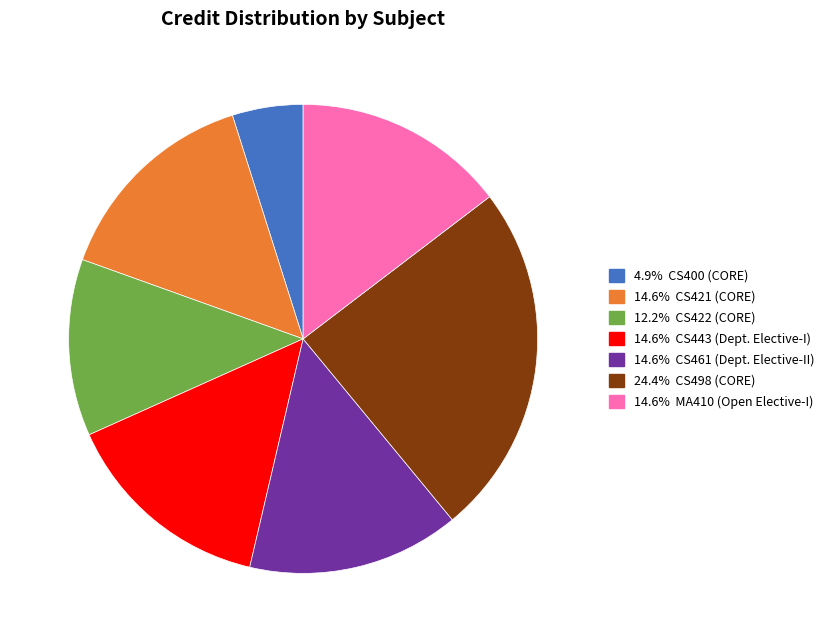

Is there any slice that represents more than half of the pie?

No